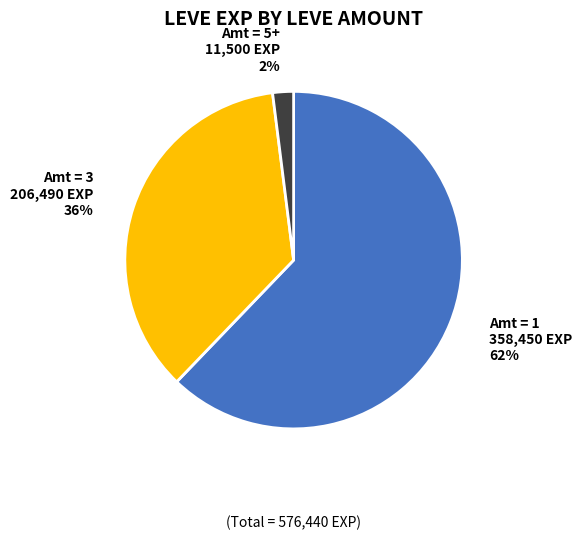

To the nearest percent, what is the difference between the largest and smallest slice percentages?

60%